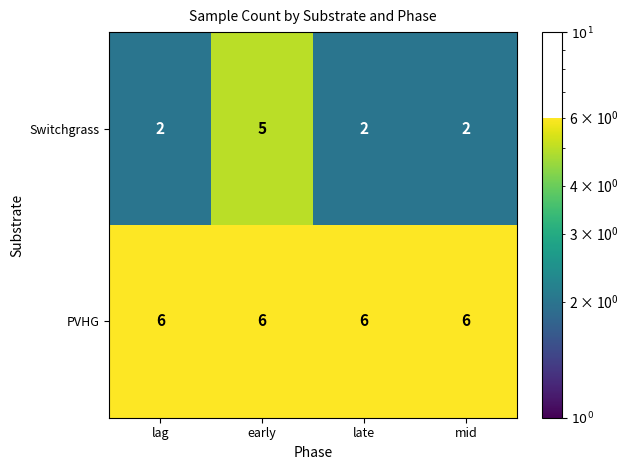

The value of Switchgrass at late is 2. True or false?

True